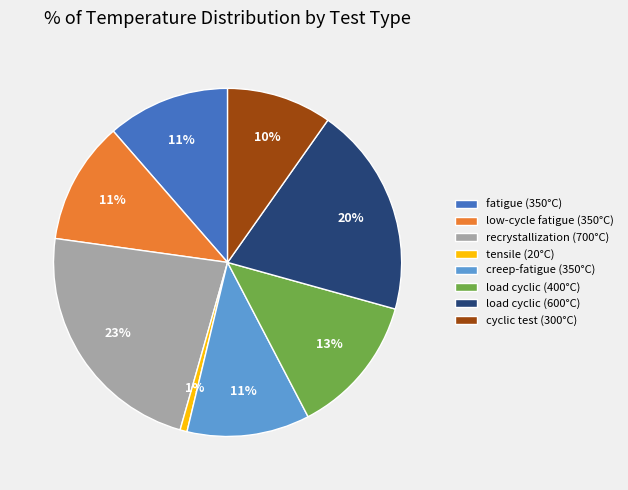

To the nearest percent, what is the difference between the load cyclic (600°C) and load cyclic (400°C) slice percentages?

7%